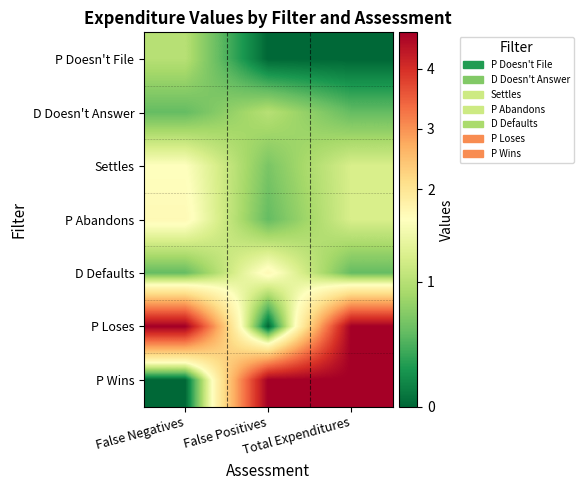

Reading right to left, extract all data points from this chart.

P Doesn't File: Total Expenditures=0.0	False Positives=0.0	False Negatives=1.0
D Doesn't Answer: Total Expenditures=0.6	False Positives=1.0	False Negatives=0.6
Settles: Total Expenditures=1.2	False Positives=0.7	False Negatives=1.5
P Abandons: Total Expenditures=1.2	False Positives=0.6	False Negatives=1.6
D Defaults: Total Expenditures=0.6	False Positives=1.6	False Negatives=0.6
P Loses: Total Expenditures=4.6	False Positives=0.0	False Negatives=4.6
P Wins: Total Expenditures=4.6	False Positives=4.6	False Negatives=0.0